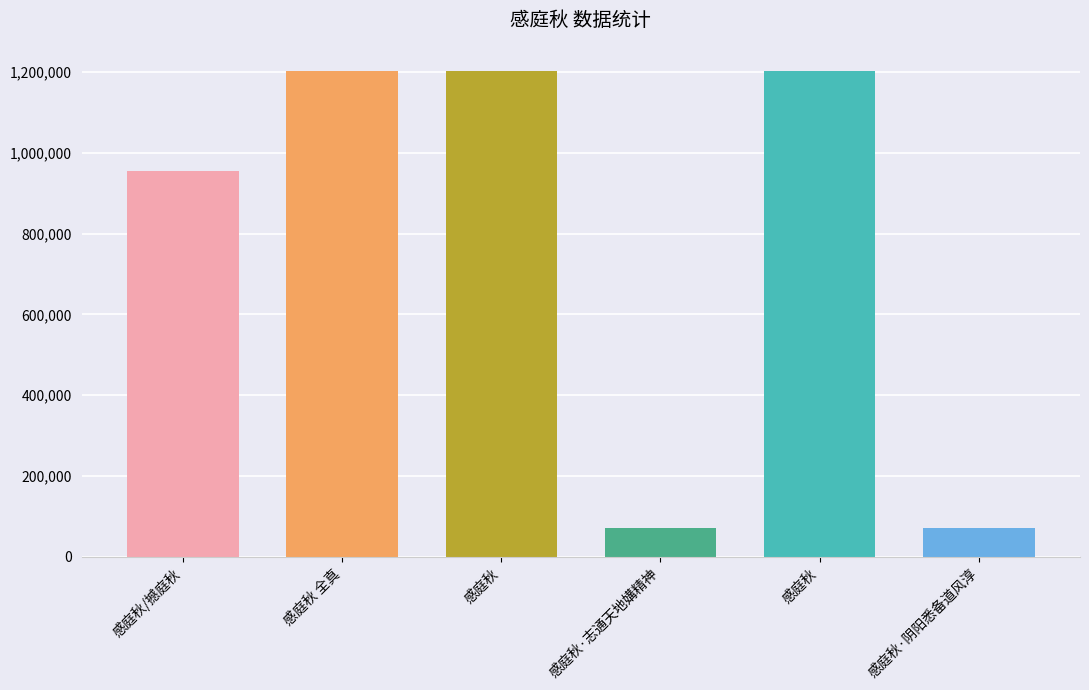

List the labels in order of value, smallest first.

感庭秋·阴阳悉备道风淳, 感庭秋·志通天地媾精神, 感庭秋/撼庭秋, 感庭秋, 感庭秋, 感庭秋 全真